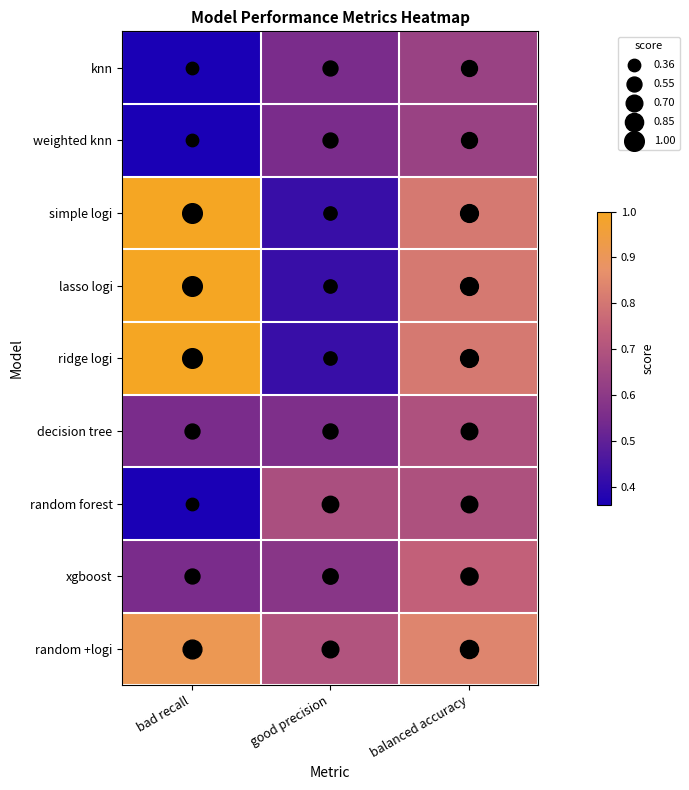

Reading left to right, extract all data points from this chart.

knn: bad recall=0.4	good precision=0.6	balanced accuracy=0.6
weighted knn: bad recall=0.4	good precision=0.6	balanced accuracy=0.6
simple logi: bad recall=1.0	good precision=0.4	balanced accuracy=0.8
lasso logi: bad recall=1.0	good precision=0.4	balanced accuracy=0.8
ridge logi: bad recall=1.0	good precision=0.4	balanced accuracy=0.8
decision tree: bad recall=0.6	good precision=0.6	balanced accuracy=0.7
random forest: bad recall=0.4	good precision=0.7	balanced accuracy=0.7
xgboost: bad recall=0.6	good precision=0.6	balanced accuracy=0.7
random +logi: bad recall=0.9	good precision=0.7	balanced accuracy=0.8